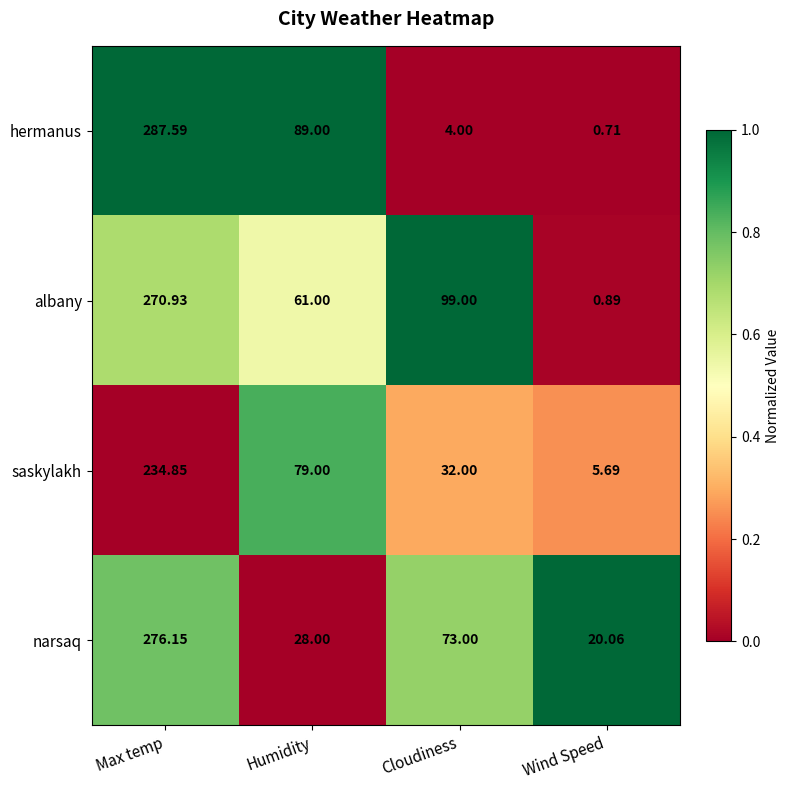

How many distinct data groups are displayed?

4